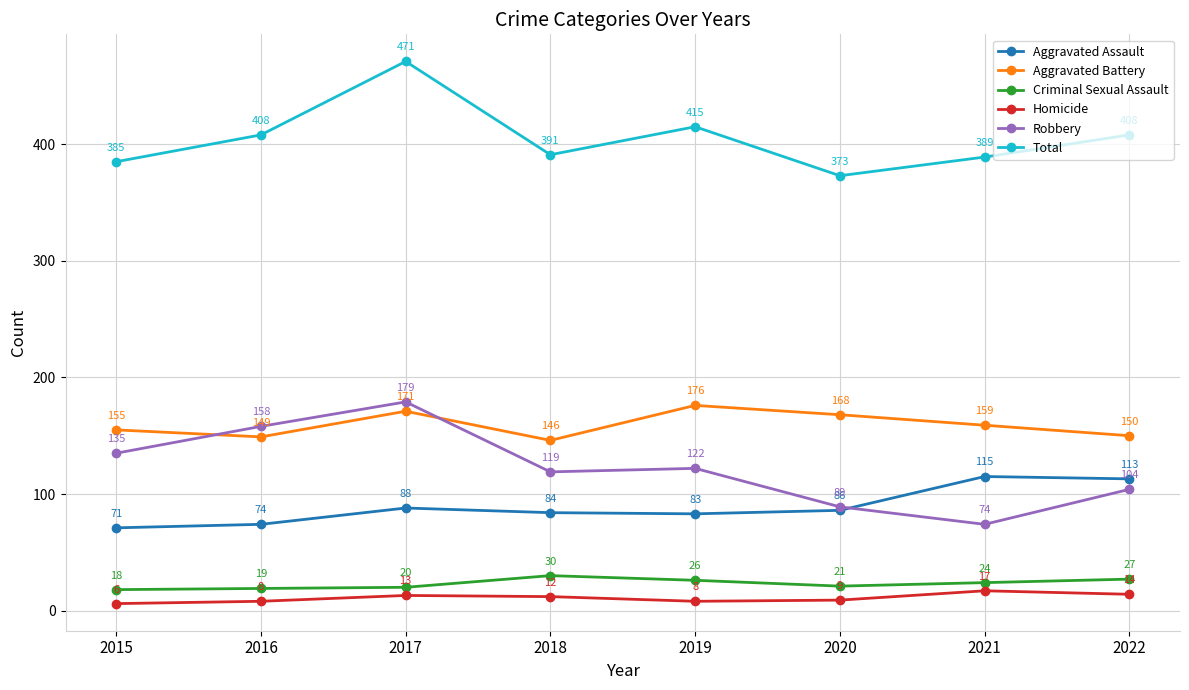

Which series changed the most between 2018 and 2021?

Robbery